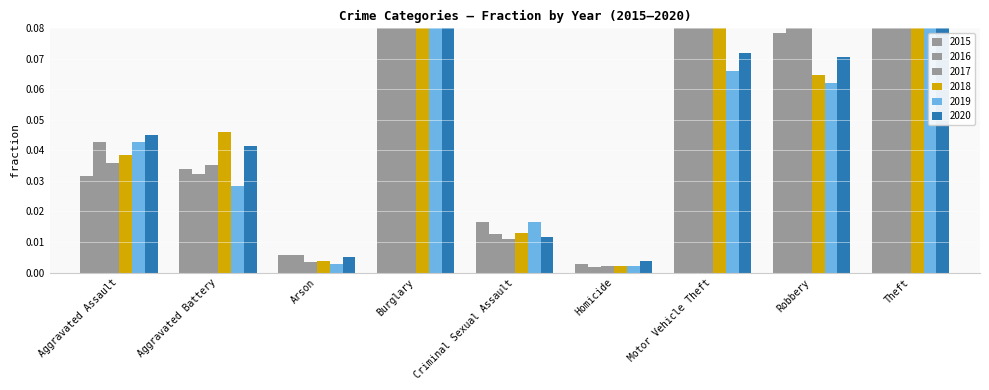

What is the average value of the 2015 series?

0.1